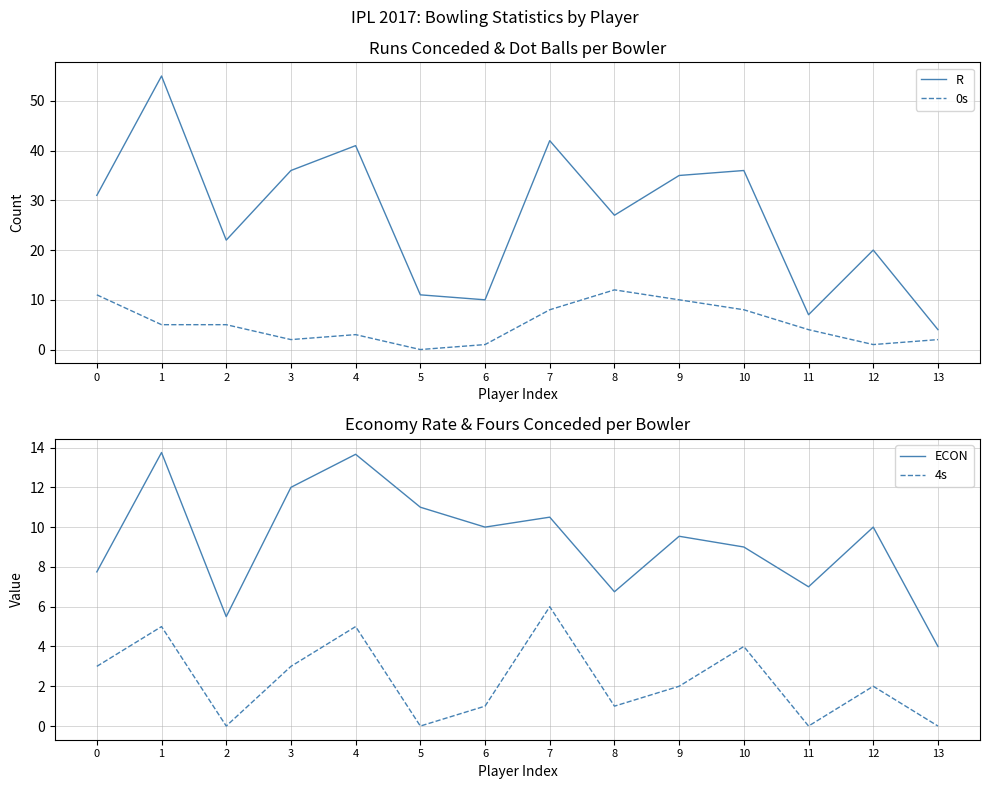

True or false: 0s has more than 2 interior local peaks.

False